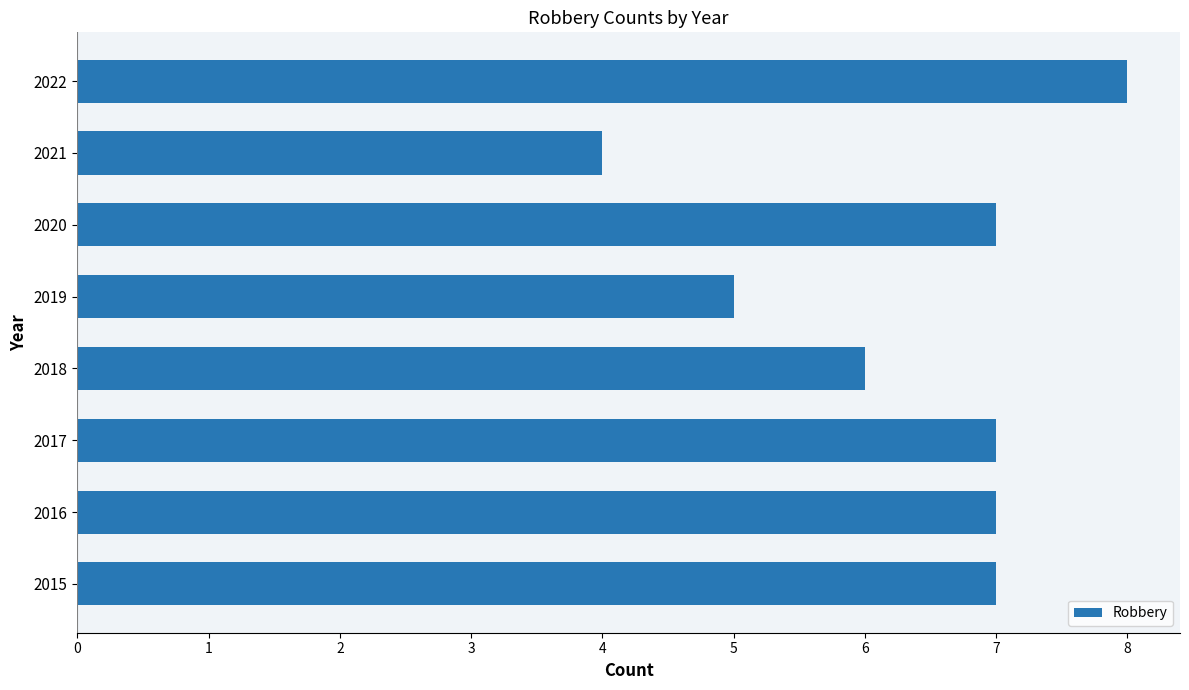

What is the greatest value displayed?

8